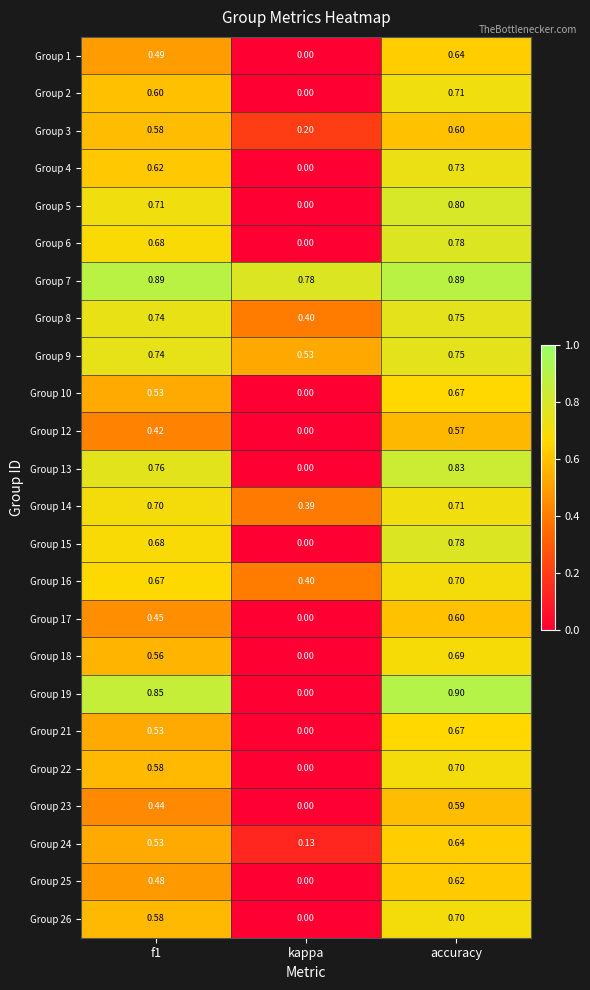

Where is Group 3 nearest to the value 0?

kappa